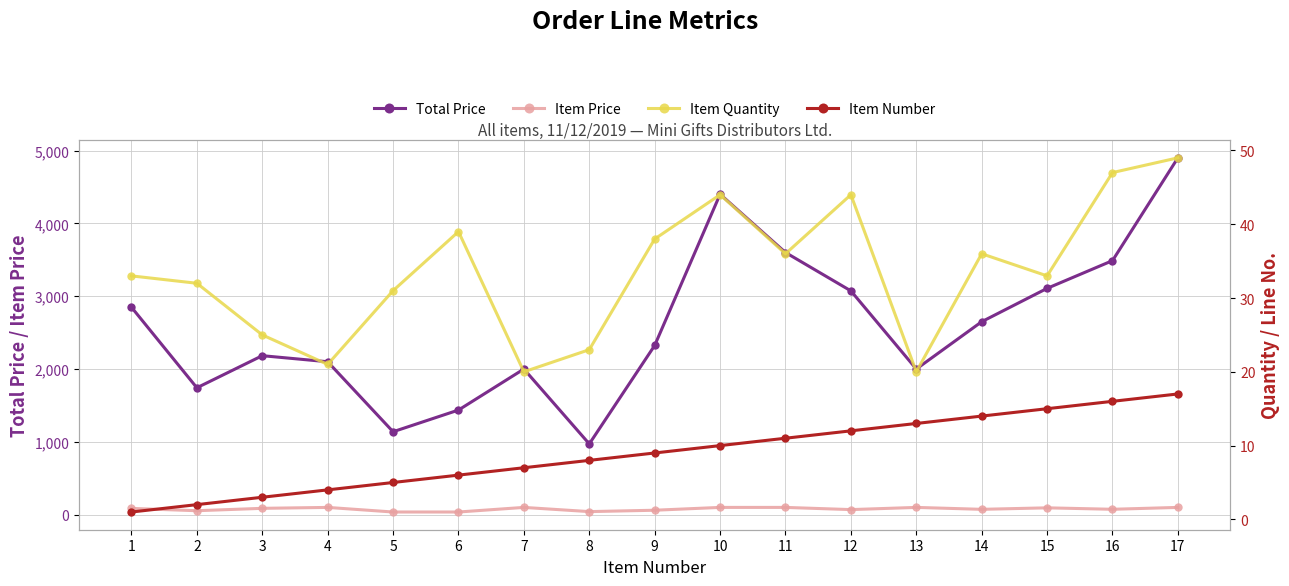

Reading left to right, list all the values displayed in this chart.

Total Price: 2848.2	1742.4	2183.2	2100.0	1138.9	1436.8	2000.0	972.0	2323.7	4400.0	3600.0	3073.0	2000.0	2649.6	3107.6	3488.3	4900.0
Item Price: 86.3	54.5	87.3	100.0	36.7	36.8	100.0	42.3	61.1	100.0	100.0	69.8	100.0	73.6	94.2	74.2	100.0
Item Quantity: 33.0	32.0	25.0	21.0	31.0	39.0	20.0	23.0	38.0	44.0	36.0	44.0	20.0	36.0	33.0	47.0	49.0
Item Number: 1.0	2.0	3.0	4.0	5.0	6.0	7.0	8.0	9.0	10.0	11.0	12.0	13.0	14.0	15.0	16.0	17.0